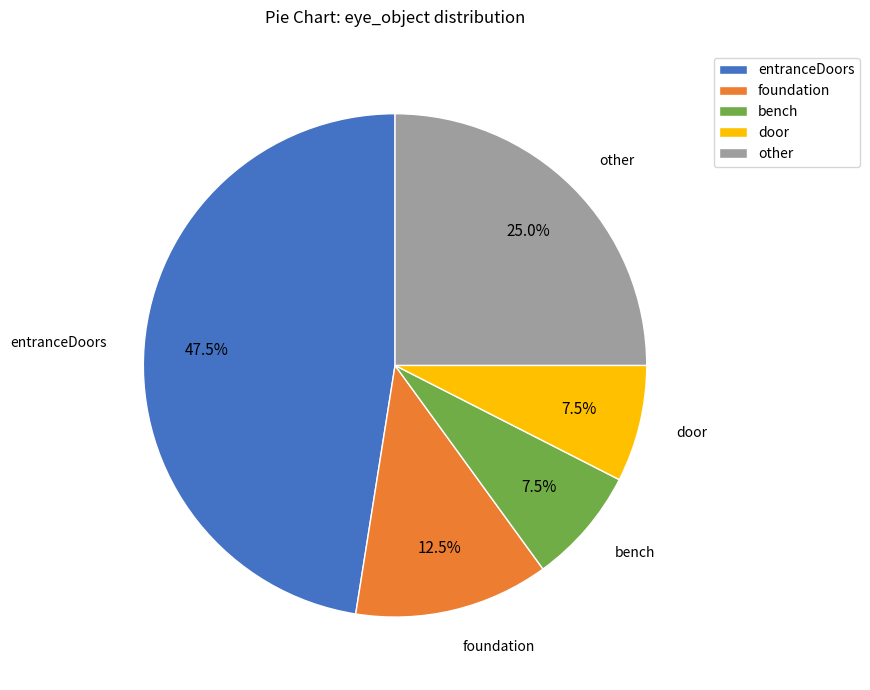

Does door represent more than half of the total?

No